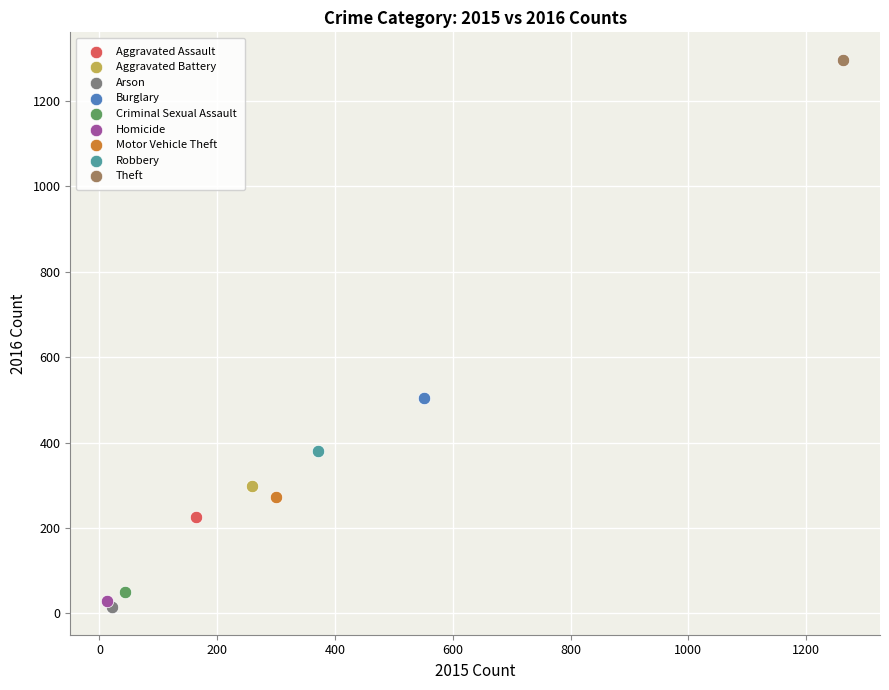

Which series contains the lowest Y value?

Arson